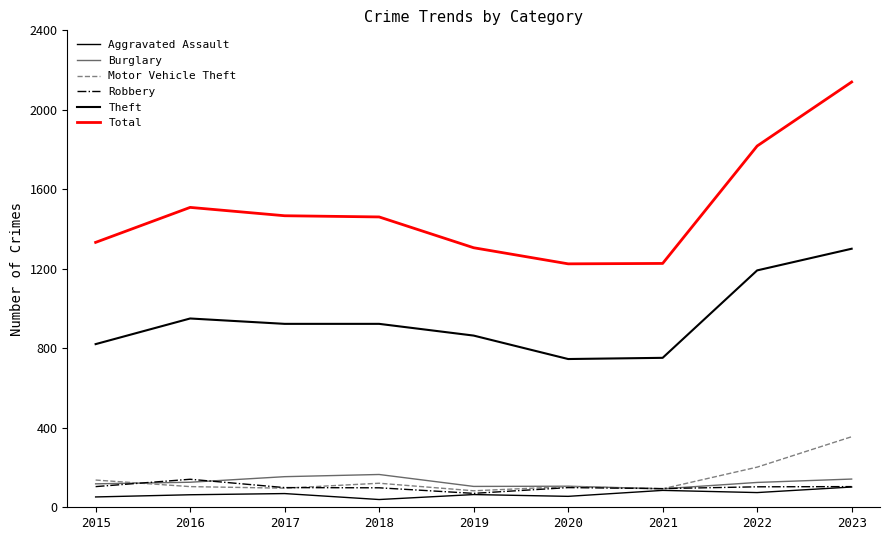

At which label is Robbery closest to 105?

2015